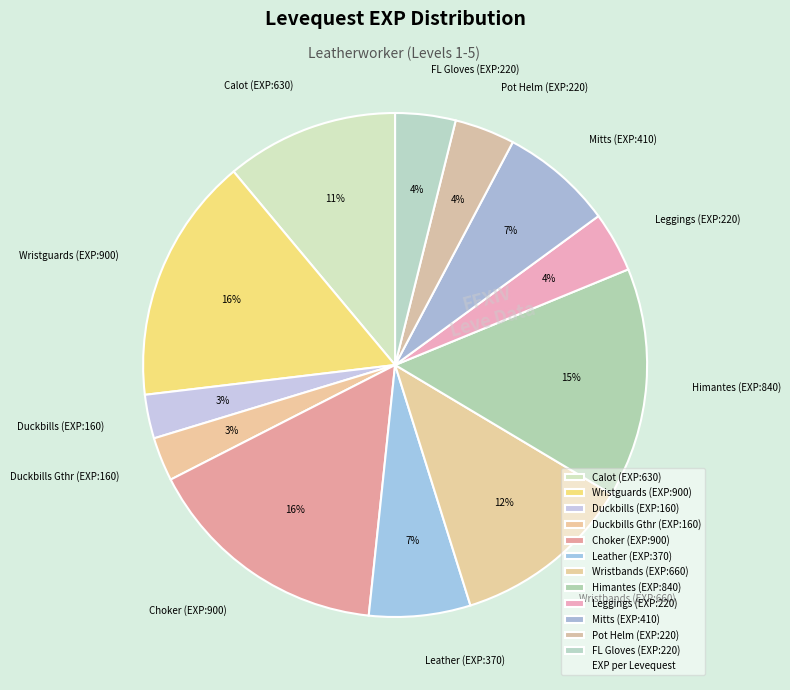

Which has a higher value, Himantes (EXP:840) or Calot (EXP:630)?

Himantes (EXP:840)